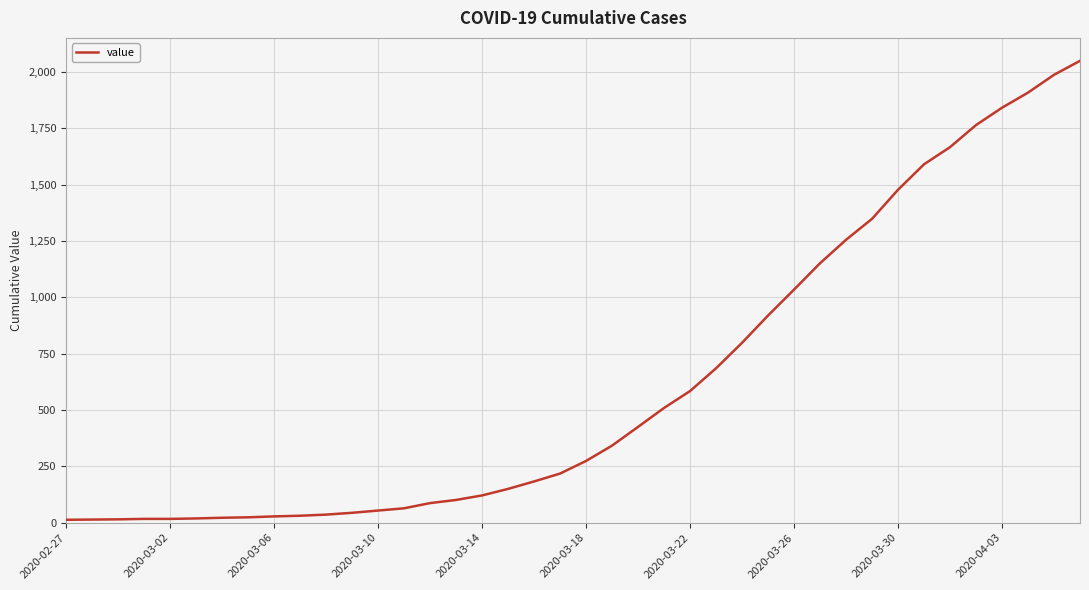

What is the difference between the maximum and minimum values?

2036